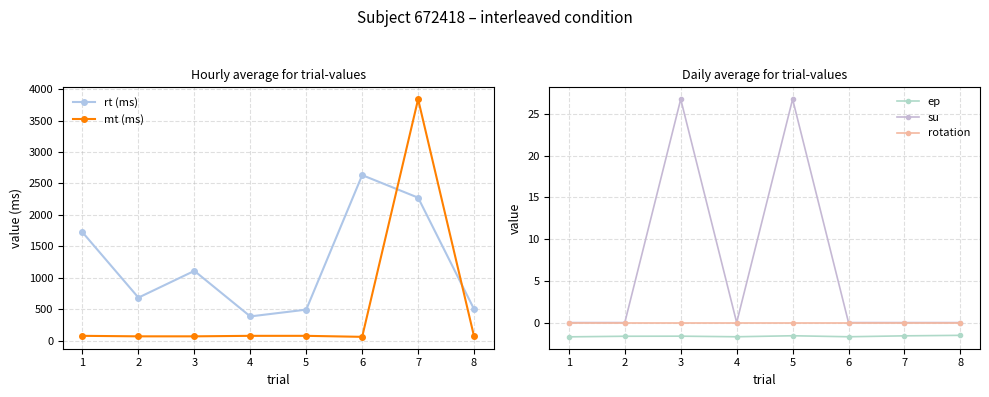

What are all the series names shown in the legend?

rt (ms), mt (ms), ep, su, rotation